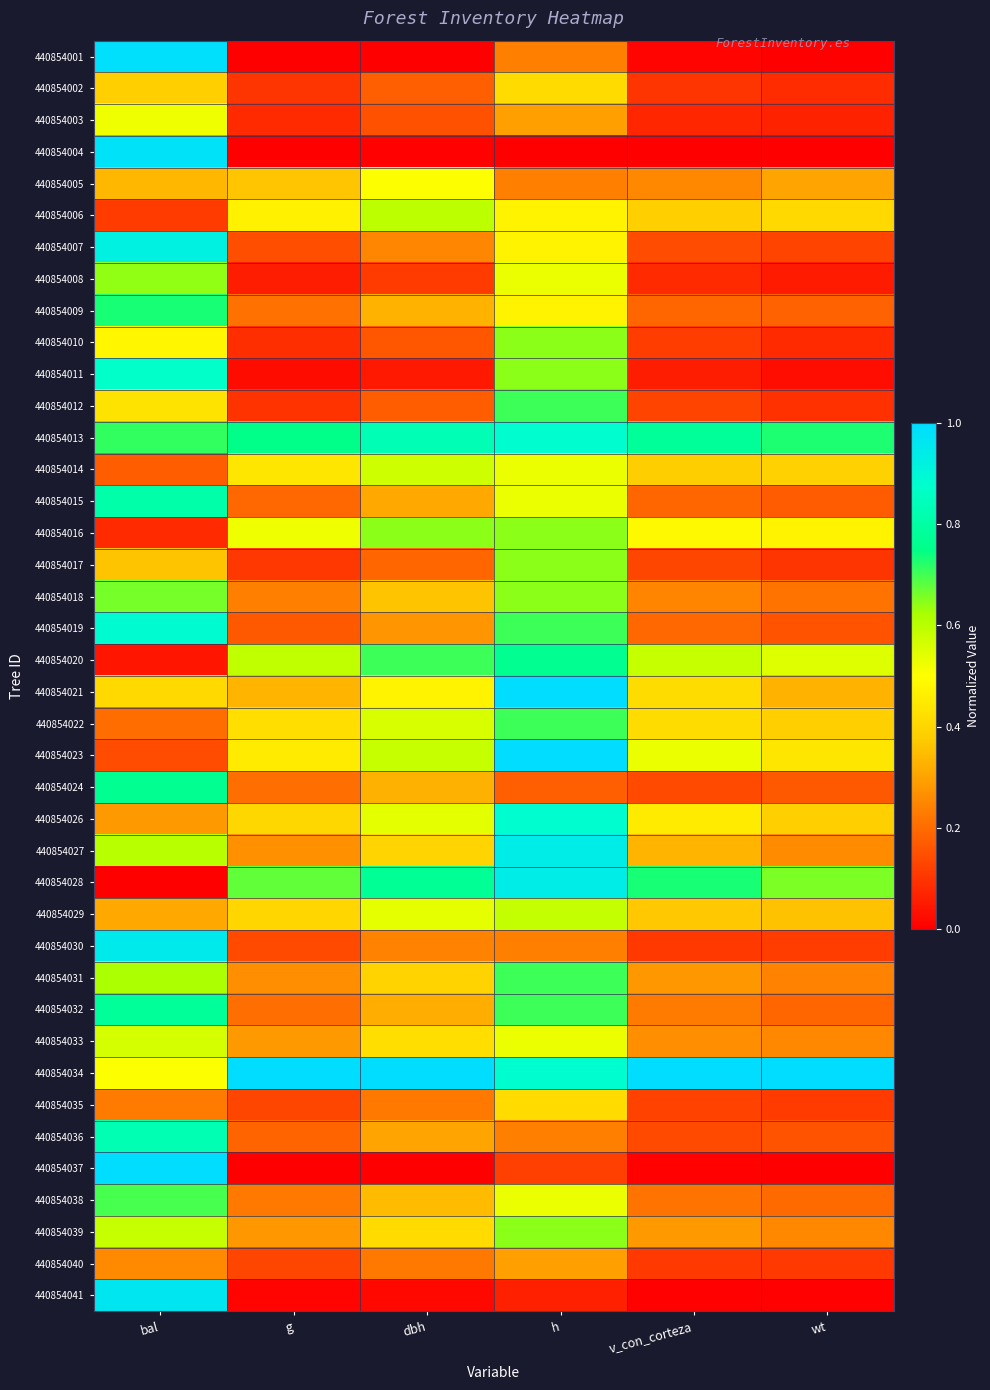

Which category has the lowest value across all series?

g